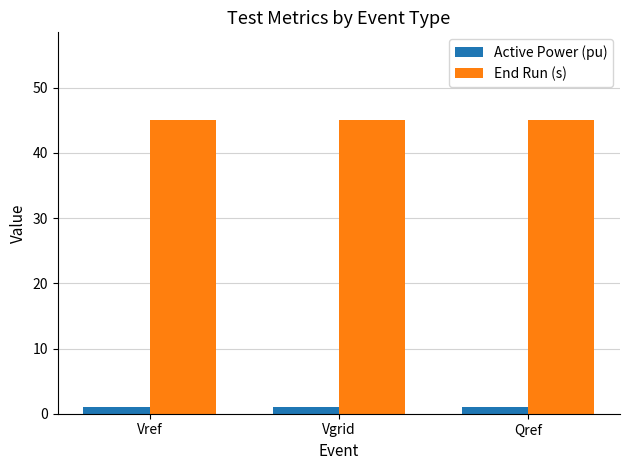

What is the greatest value displayed?

45